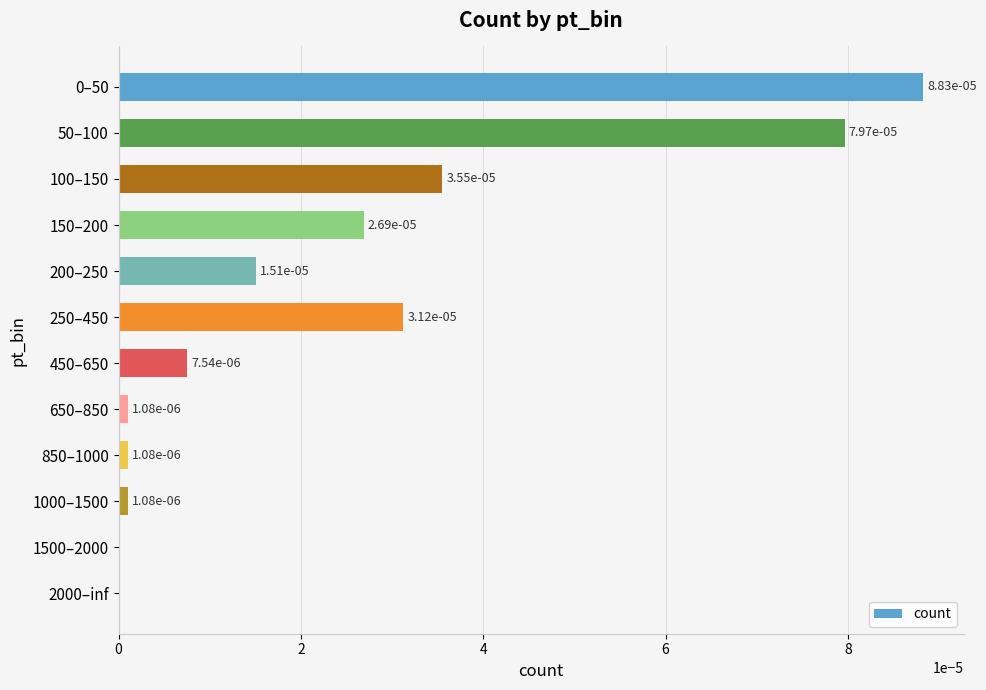

The value at 650–850 is 0.0. True or false?

True